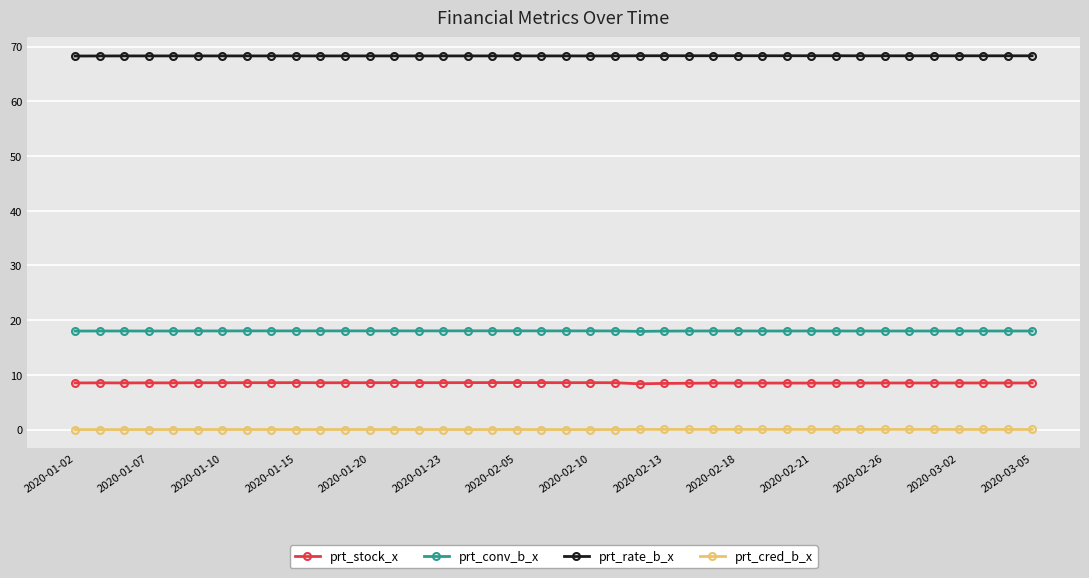

What is the value of the prt_rate_b_x point at the 21st from the left?

68.3